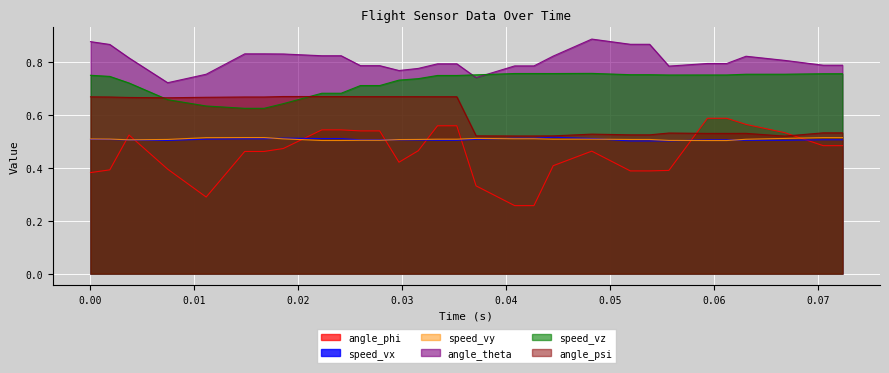

What is the lowest value of the angle_psi series?

0.5